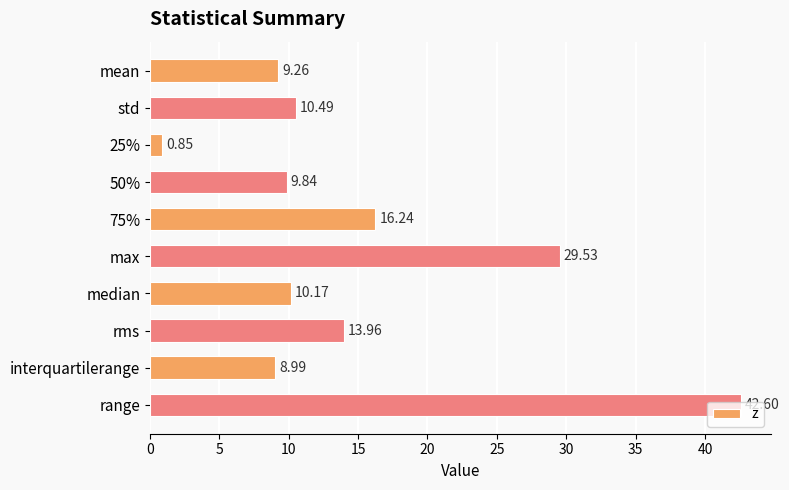

Which has a higher value, 25% or std?

std